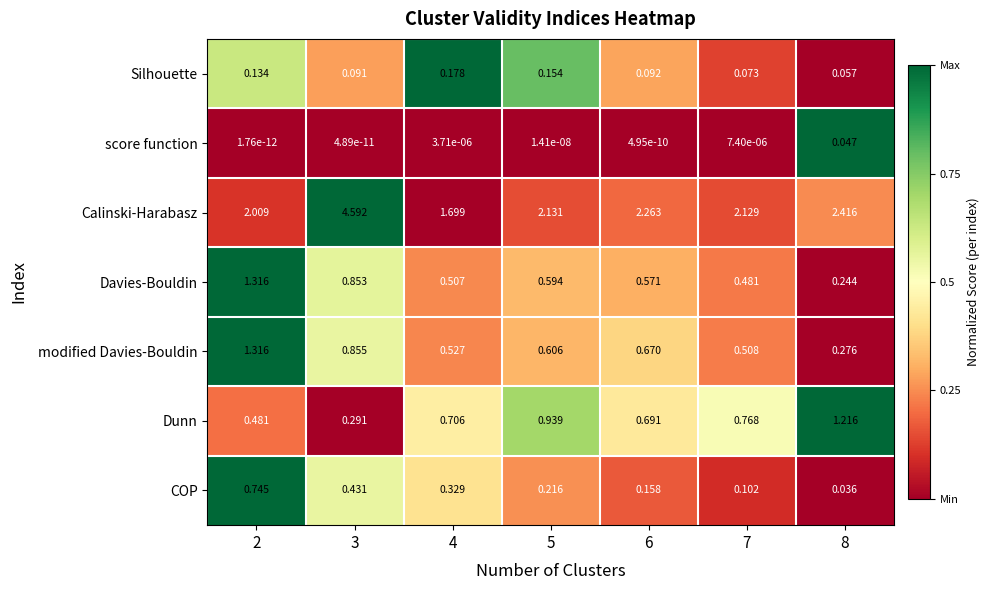

What is the total value across all series at 7?

4.1